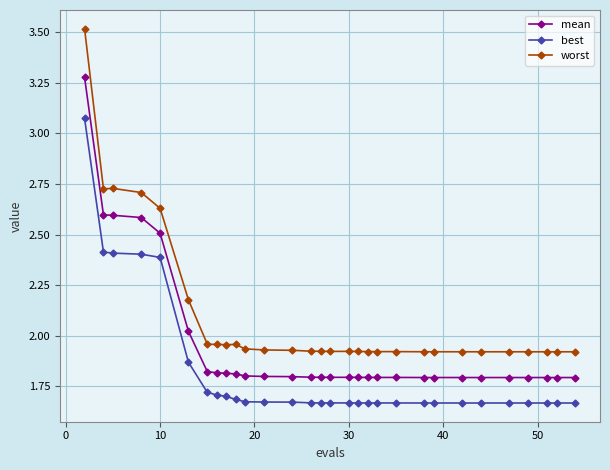

Does the chart have visible grid lines?

Yes